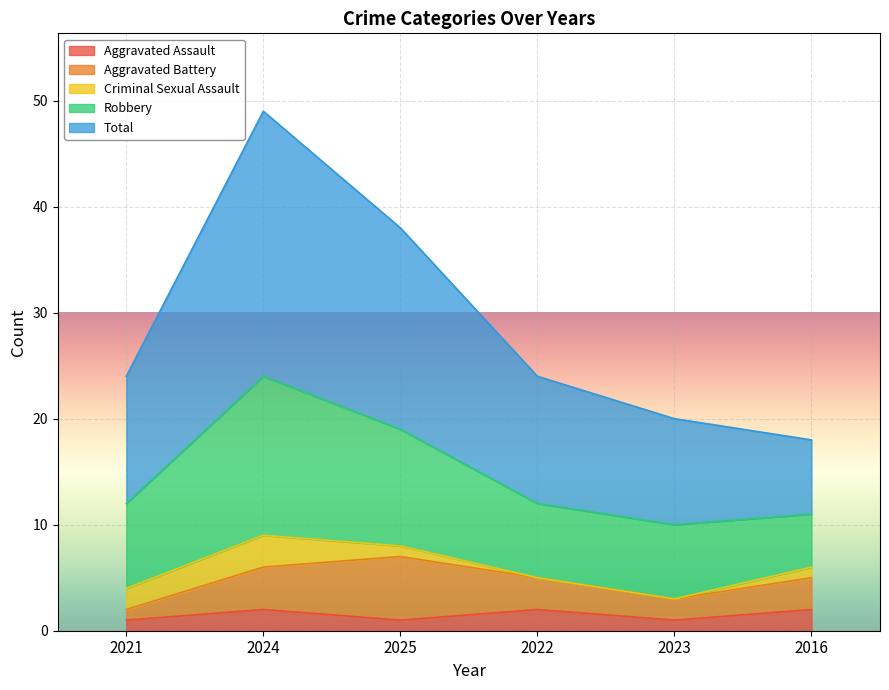

What are all the series names shown in the legend?

Aggravated Assault, Aggravated Battery, Criminal Sexual Assault, Robbery, Total